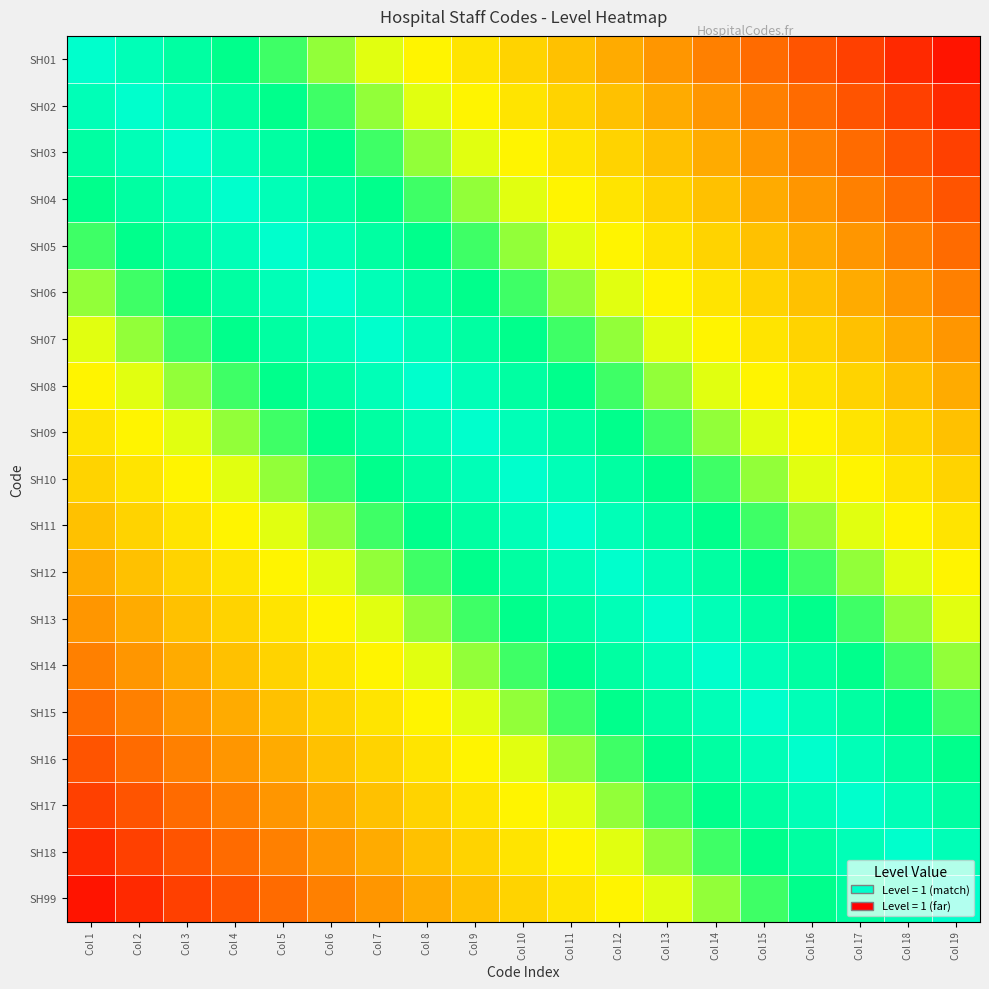

Reading left to right, extract all data points from this chart.

SH01: Col 1=1.0	Col 2=0.9	Col 3=0.9	Col 4=0.8	Col 5=0.8	Col 6=0.7	Col 7=0.7	Col 8=0.6	Col 9=0.6	Col 10=0.5	Col 11=0.5	Col 12=0.4	Col 13=0.4	Col 14=0.3	Col 15=0.3	Col 16=0.2	Col 17=0.2	Col 18=0.1	Col 19=0.1
SH02: Col 1=0.9	Col 2=1.0	Col 3=0.9	Col 4=0.9	Col 5=0.8	Col 6=0.8	Col 7=0.7	Col 8=0.7	Col 9=0.6	Col 10=0.6	Col 11=0.5	Col 12=0.5	Col 13=0.4	Col 14=0.4	Col 15=0.3	Col 16=0.3	Col 17=0.2	Col 18=0.2	Col 19=0.1
SH03: Col 1=0.9	Col 2=0.9	Col 3=1.0	Col 4=0.9	Col 5=0.9	Col 6=0.8	Col 7=0.8	Col 8=0.7	Col 9=0.7	Col 10=0.6	Col 11=0.6	Col 12=0.5	Col 13=0.5	Col 14=0.4	Col 15=0.4	Col 16=0.3	Col 17=0.3	Col 18=0.2	Col 19=0.2
SH04: Col 1=0.8	Col 2=0.9	Col 3=0.9	Col 4=1.0	Col 5=0.9	Col 6=0.9	Col 7=0.8	Col 8=0.8	Col 9=0.7	Col 10=0.7	Col 11=0.6	Col 12=0.6	Col 13=0.5	Col 14=0.5	Col 15=0.4	Col 16=0.4	Col 17=0.3	Col 18=0.3	Col 19=0.2
SH05: Col 1=0.8	Col 2=0.8	Col 3=0.9	Col 4=0.9	Col 5=1.0	Col 6=0.9	Col 7=0.9	Col 8=0.8	Col 9=0.8	Col 10=0.7	Col 11=0.7	Col 12=0.6	Col 13=0.6	Col 14=0.5	Col 15=0.5	Col 16=0.4	Col 17=0.4	Col 18=0.3	Col 19=0.3
SH06: Col 1=0.7	Col 2=0.8	Col 3=0.8	Col 4=0.9	Col 5=0.9	Col 6=1.0	Col 7=0.9	Col 8=0.9	Col 9=0.8	Col 10=0.8	Col 11=0.7	Col 12=0.7	Col 13=0.6	Col 14=0.6	Col 15=0.5	Col 16=0.5	Col 17=0.4	Col 18=0.4	Col 19=0.3
SH07: Col 1=0.7	Col 2=0.7	Col 3=0.8	Col 4=0.8	Col 5=0.9	Col 6=0.9	Col 7=1.0	Col 8=0.9	Col 9=0.9	Col 10=0.8	Col 11=0.8	Col 12=0.7	Col 13=0.7	Col 14=0.6	Col 15=0.6	Col 16=0.5	Col 17=0.5	Col 18=0.4	Col 19=0.4
SH08: Col 1=0.6	Col 2=0.7	Col 3=0.7	Col 4=0.8	Col 5=0.8	Col 6=0.9	Col 7=0.9	Col 8=1.0	Col 9=0.9	Col 10=0.9	Col 11=0.8	Col 12=0.8	Col 13=0.7	Col 14=0.7	Col 15=0.6	Col 16=0.6	Col 17=0.5	Col 18=0.5	Col 19=0.4
SH09: Col 1=0.6	Col 2=0.6	Col 3=0.7	Col 4=0.7	Col 5=0.8	Col 6=0.8	Col 7=0.9	Col 8=0.9	Col 9=1.0	Col 10=0.9	Col 11=0.9	Col 12=0.8	Col 13=0.8	Col 14=0.7	Col 15=0.7	Col 16=0.6	Col 17=0.6	Col 18=0.5	Col 19=0.5
SH10: Col 1=0.5	Col 2=0.6	Col 3=0.6	Col 4=0.7	Col 5=0.7	Col 6=0.8	Col 7=0.8	Col 8=0.9	Col 9=0.9	Col 10=1.0	Col 11=0.9	Col 12=0.9	Col 13=0.8	Col 14=0.8	Col 15=0.7	Col 16=0.7	Col 17=0.6	Col 18=0.6	Col 19=0.5
SH11: Col 1=0.5	Col 2=0.5	Col 3=0.6	Col 4=0.6	Col 5=0.7	Col 6=0.7	Col 7=0.8	Col 8=0.8	Col 9=0.9	Col 10=0.9	Col 11=1.0	Col 12=0.9	Col 13=0.9	Col 14=0.8	Col 15=0.8	Col 16=0.7	Col 17=0.7	Col 18=0.6	Col 19=0.6
SH12: Col 1=0.4	Col 2=0.5	Col 3=0.5	Col 4=0.6	Col 5=0.6	Col 6=0.7	Col 7=0.7	Col 8=0.8	Col 9=0.8	Col 10=0.9	Col 11=0.9	Col 12=1.0	Col 13=0.9	Col 14=0.9	Col 15=0.8	Col 16=0.8	Col 17=0.7	Col 18=0.7	Col 19=0.6
SH13: Col 1=0.4	Col 2=0.4	Col 3=0.5	Col 4=0.5	Col 5=0.6	Col 6=0.6	Col 7=0.7	Col 8=0.7	Col 9=0.8	Col 10=0.8	Col 11=0.9	Col 12=0.9	Col 13=1.0	Col 14=0.9	Col 15=0.9	Col 16=0.8	Col 17=0.8	Col 18=0.7	Col 19=0.7
SH14: Col 1=0.3	Col 2=0.4	Col 3=0.4	Col 4=0.5	Col 5=0.5	Col 6=0.6	Col 7=0.6	Col 8=0.7	Col 9=0.7	Col 10=0.8	Col 11=0.8	Col 12=0.9	Col 13=0.9	Col 14=1.0	Col 15=0.9	Col 16=0.9	Col 17=0.8	Col 18=0.8	Col 19=0.7
SH15: Col 1=0.3	Col 2=0.3	Col 3=0.4	Col 4=0.4	Col 5=0.5	Col 6=0.5	Col 7=0.6	Col 8=0.6	Col 9=0.7	Col 10=0.7	Col 11=0.8	Col 12=0.8	Col 13=0.9	Col 14=0.9	Col 15=1.0	Col 16=0.9	Col 17=0.9	Col 18=0.8	Col 19=0.8
SH16: Col 1=0.2	Col 2=0.3	Col 3=0.3	Col 4=0.4	Col 5=0.4	Col 6=0.5	Col 7=0.5	Col 8=0.6	Col 9=0.6	Col 10=0.7	Col 11=0.7	Col 12=0.8	Col 13=0.8	Col 14=0.9	Col 15=0.9	Col 16=1.0	Col 17=0.9	Col 18=0.9	Col 19=0.8
SH17: Col 1=0.2	Col 2=0.2	Col 3=0.3	Col 4=0.3	Col 5=0.4	Col 6=0.4	Col 7=0.5	Col 8=0.5	Col 9=0.6	Col 10=0.6	Col 11=0.7	Col 12=0.7	Col 13=0.8	Col 14=0.8	Col 15=0.9	Col 16=0.9	Col 17=1.0	Col 18=0.9	Col 19=0.9
SH18: Col 1=0.1	Col 2=0.2	Col 3=0.2	Col 4=0.3	Col 5=0.3	Col 6=0.4	Col 7=0.4	Col 8=0.5	Col 9=0.5	Col 10=0.6	Col 11=0.6	Col 12=0.7	Col 13=0.7	Col 14=0.8	Col 15=0.8	Col 16=0.9	Col 17=0.9	Col 18=1.0	Col 19=0.9
SH99: Col 1=0.1	Col 2=0.1	Col 3=0.2	Col 4=0.2	Col 5=0.3	Col 6=0.3	Col 7=0.4	Col 8=0.4	Col 9=0.5	Col 10=0.5	Col 11=0.6	Col 12=0.6	Col 13=0.7	Col 14=0.7	Col 15=0.8	Col 16=0.8	Col 17=0.9	Col 18=0.9	Col 19=1.0